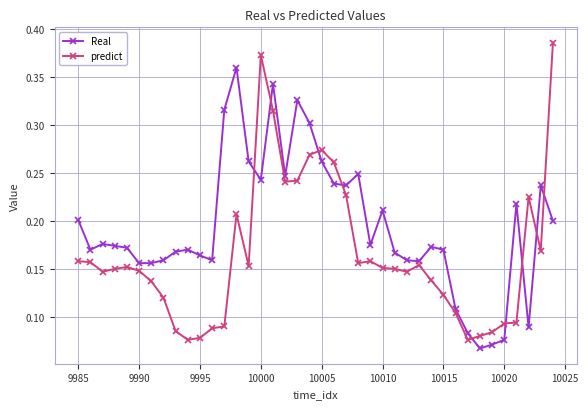

Which series has the widest spread of values?

predict